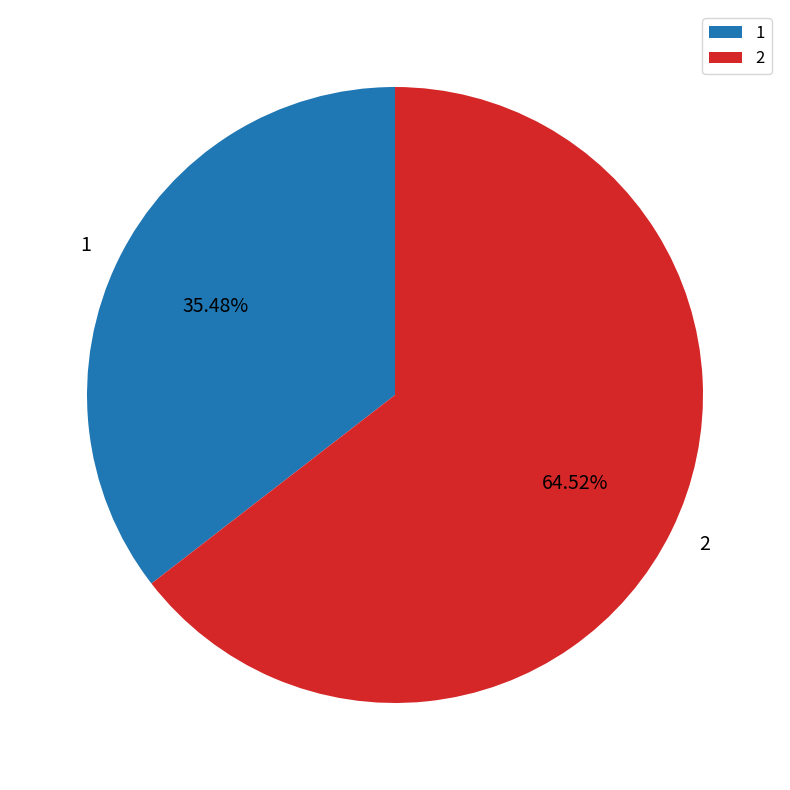

What is the largest slice in the pie chart?

2